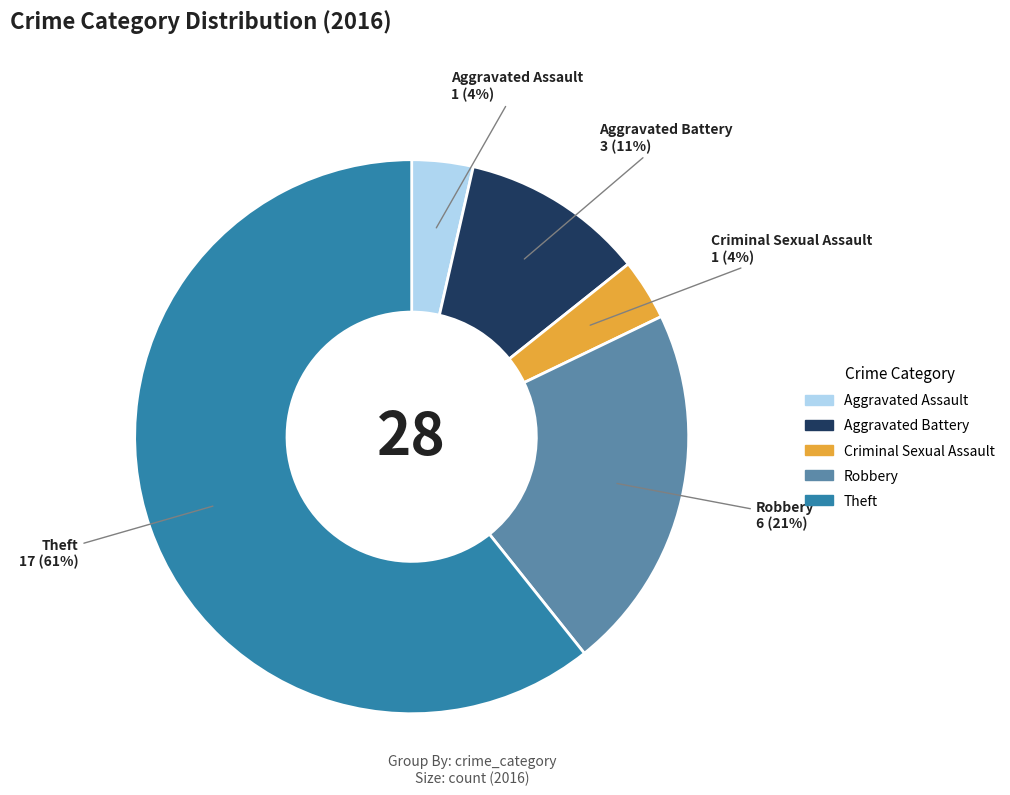

How many slices are in this pie chart?

5